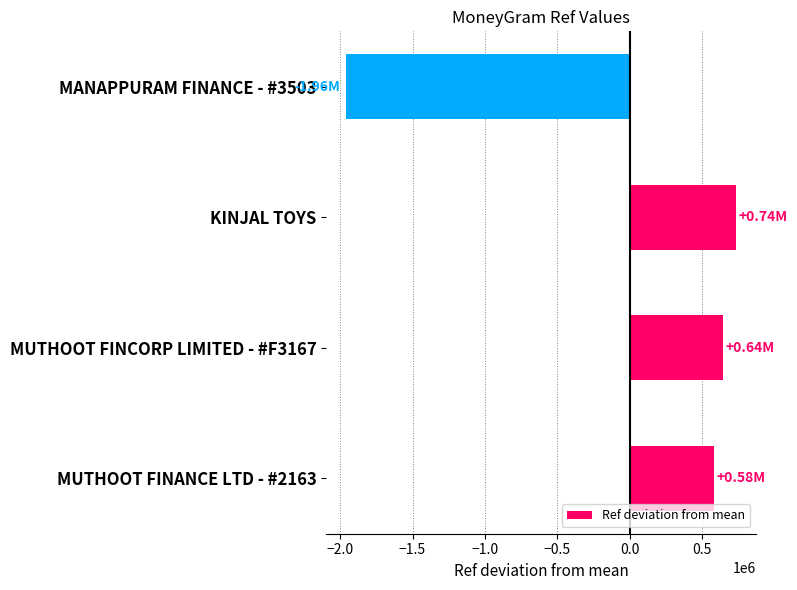

How many data points does each series have?

4